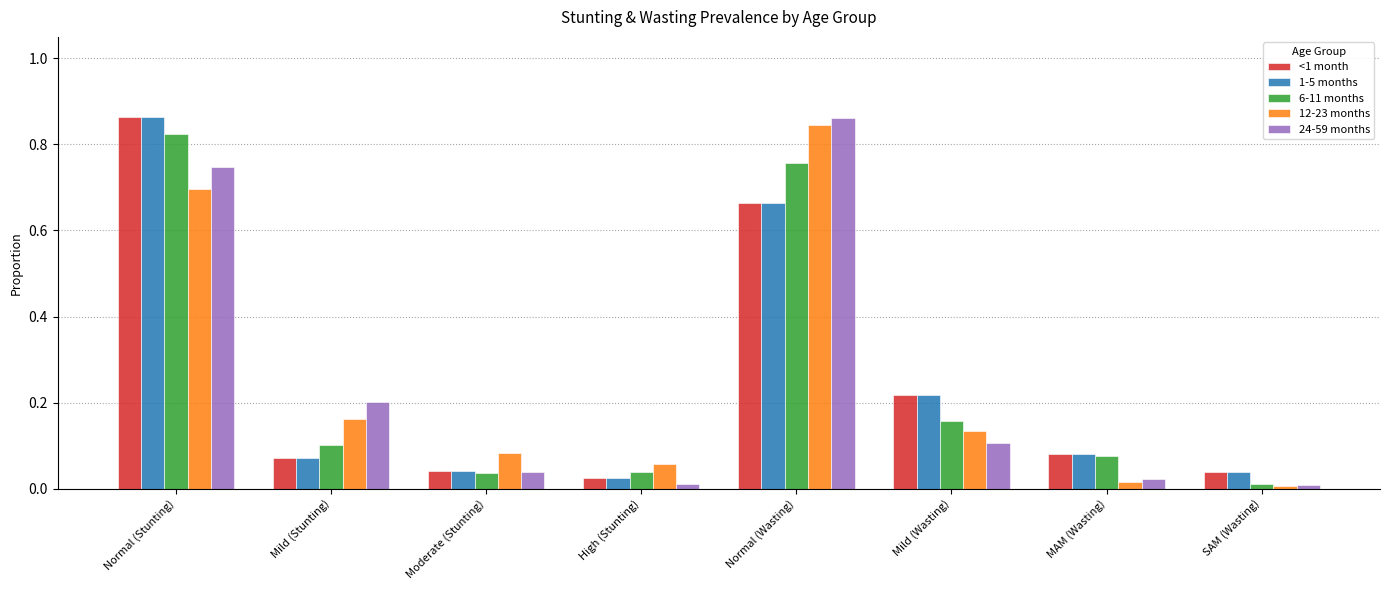

Which series changed the most between Normal (Wasting) and Mild (Wasting)?

24-59 months